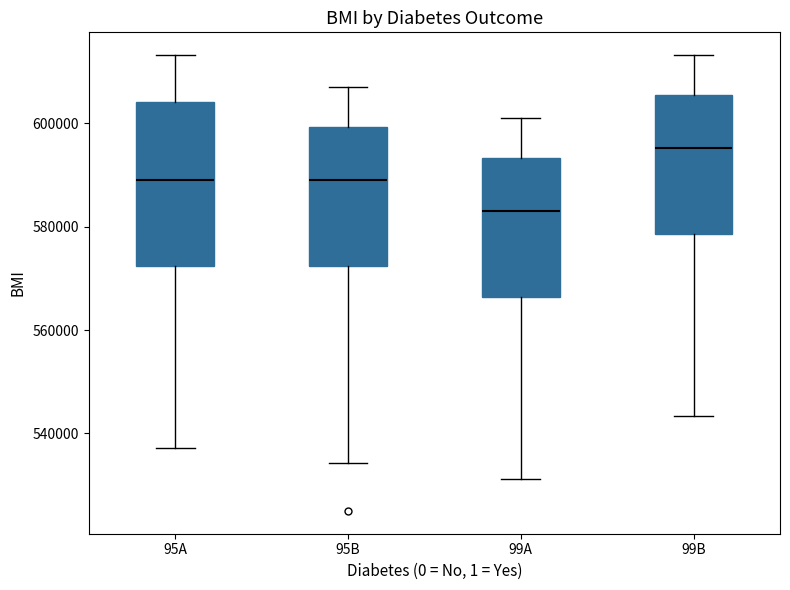

Which box's median line is the lowest?

99A